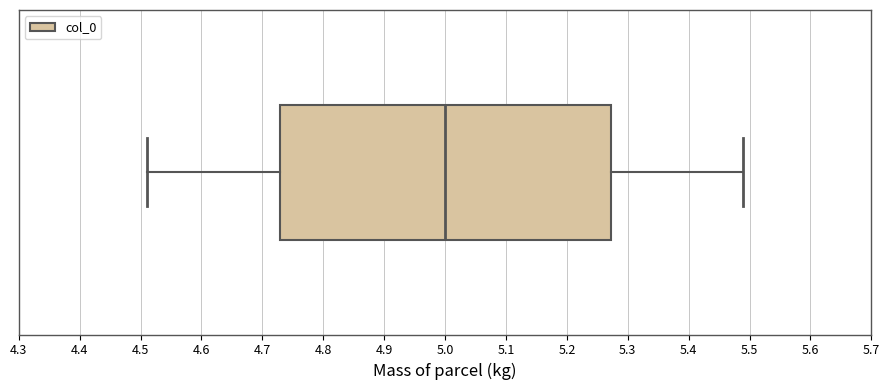

Transcribe this box plot: give where the median line is, the range the box spans, and where the two whiskers end, as read against the x-axis. The values are not printed on the chart, so give them approximately, as read against the axis.

median 5.00, box 4.73 to 5.27, whiskers 4.51 to 5.49